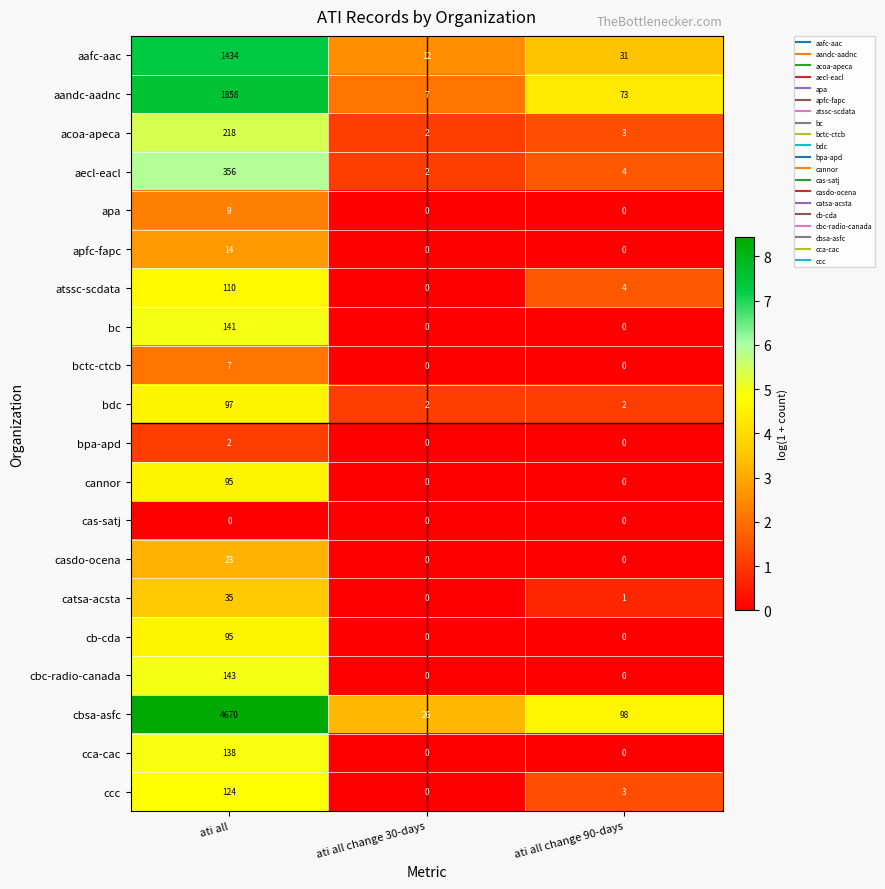

Which series has the widest spread of values?

cbsa-asfc